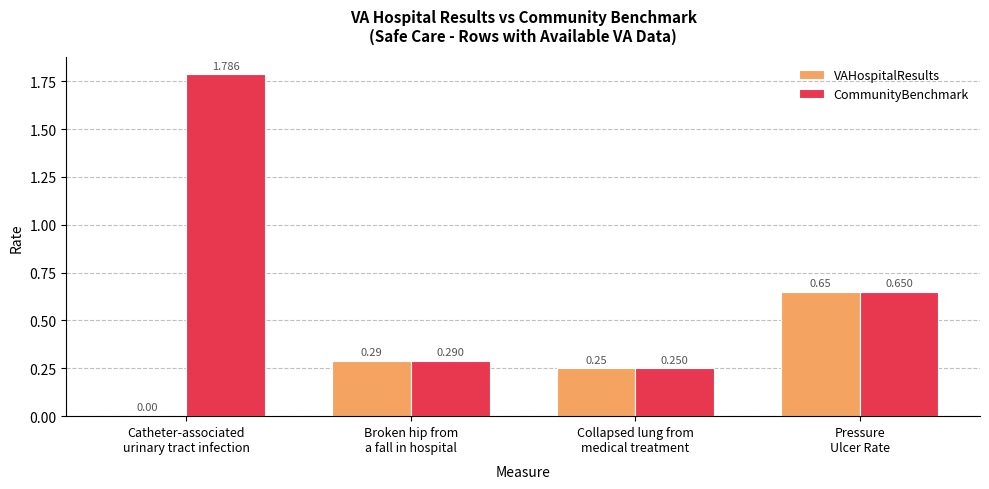

Which series has the largest total across all categories?

CommunityBenchmark